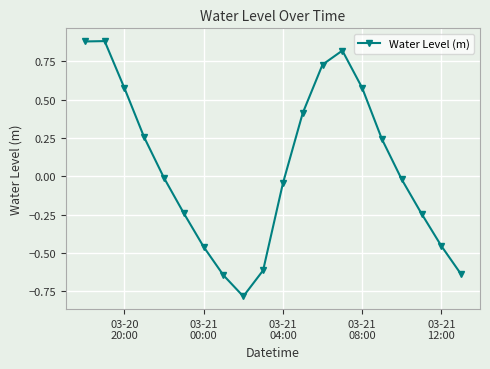

What is the smallest value displayed?

-0.8